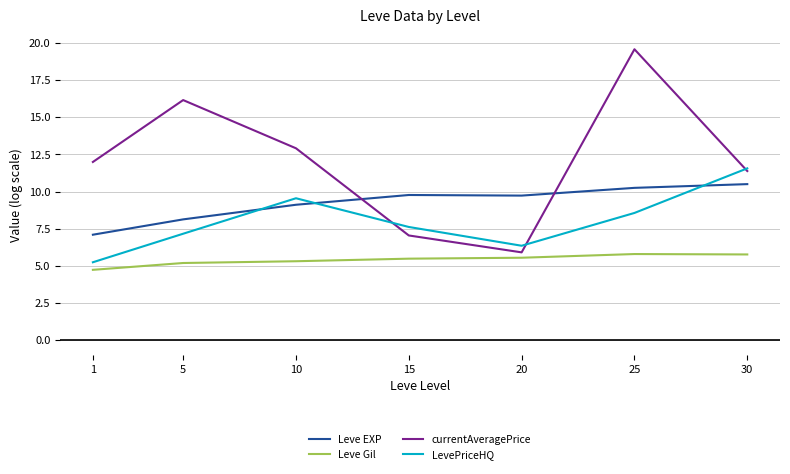

Where is the first local maximum for currentAveragePrice?

5